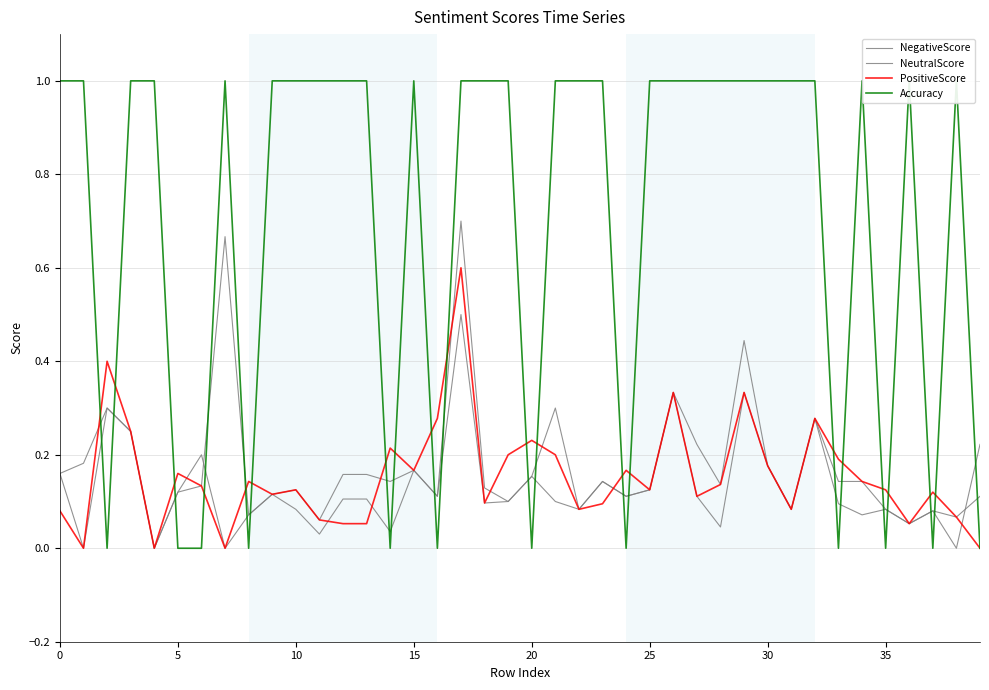

At 24, list the series in order from smallest to largest.

Accuracy, NegativeScore, NeutralScore, PositiveScore